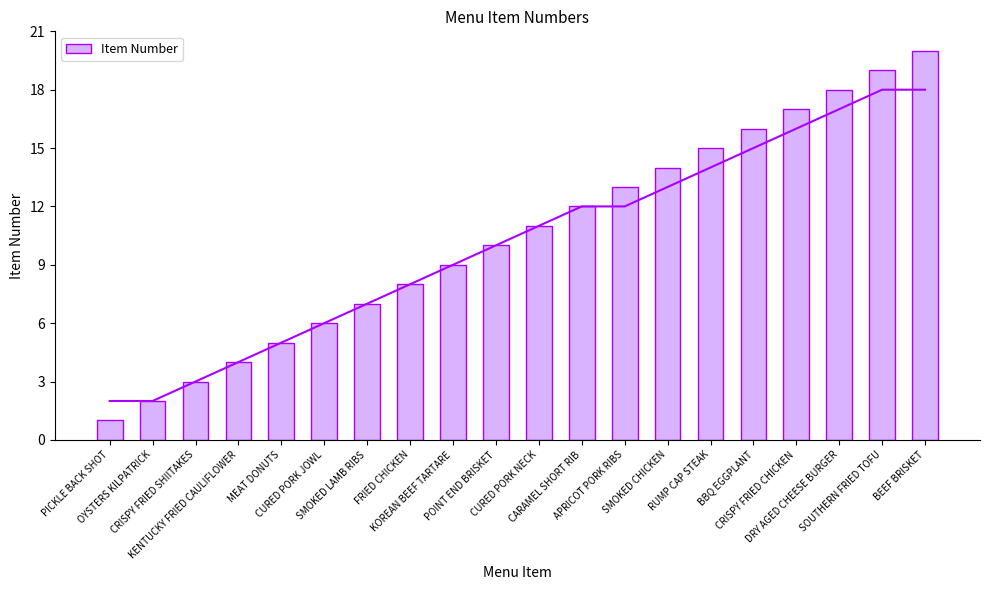

Rank the categories by value from lowest to highest.

PICKLE BACK SHOT, OYSTERS KILPATRICK, CRISPY FRIED SHIITAKES, KENTUCKY FRIED CAULIFLOWER, MEAT DONUTS, CURED PORK JOWL, SMOKED LAMB RIBS, FRIED CHICKEN, KOREAN BEEF TARTARE, POINT END BRISKET, CURED PORK NECK, CARAMEL SHORT RIB, APRICOT PORK RIBS, SMOKED CHICKEN, RUMP CAP STEAK, BBQ EGGPLANT, CRISPY FRIED CHICKEN, DRY AGED CHEESE BURGER, SOUTHERN FRIED TOFU, BEEF BRISKET